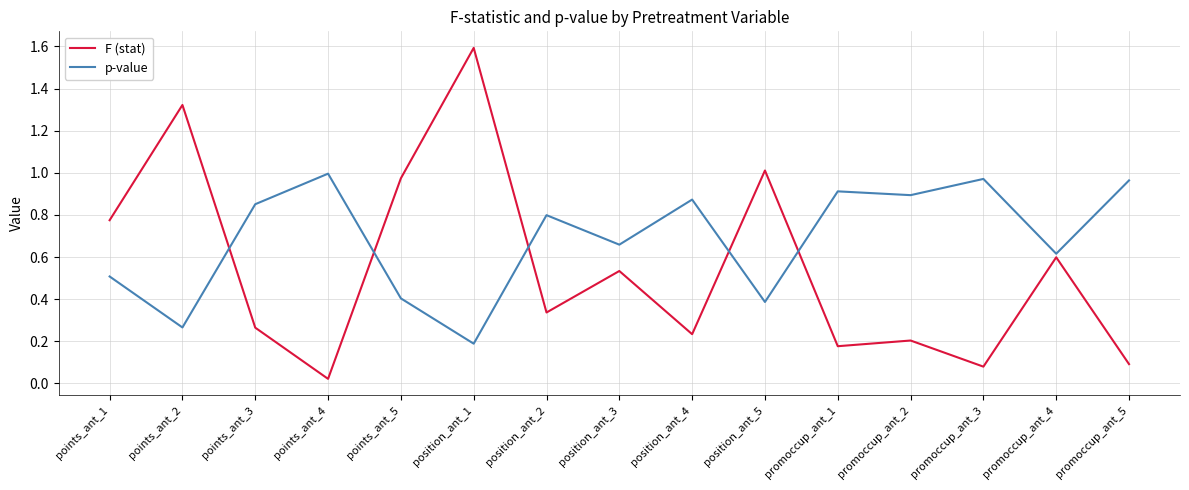

What is the difference between the highest and lowest values at position_ant_5?

0.6